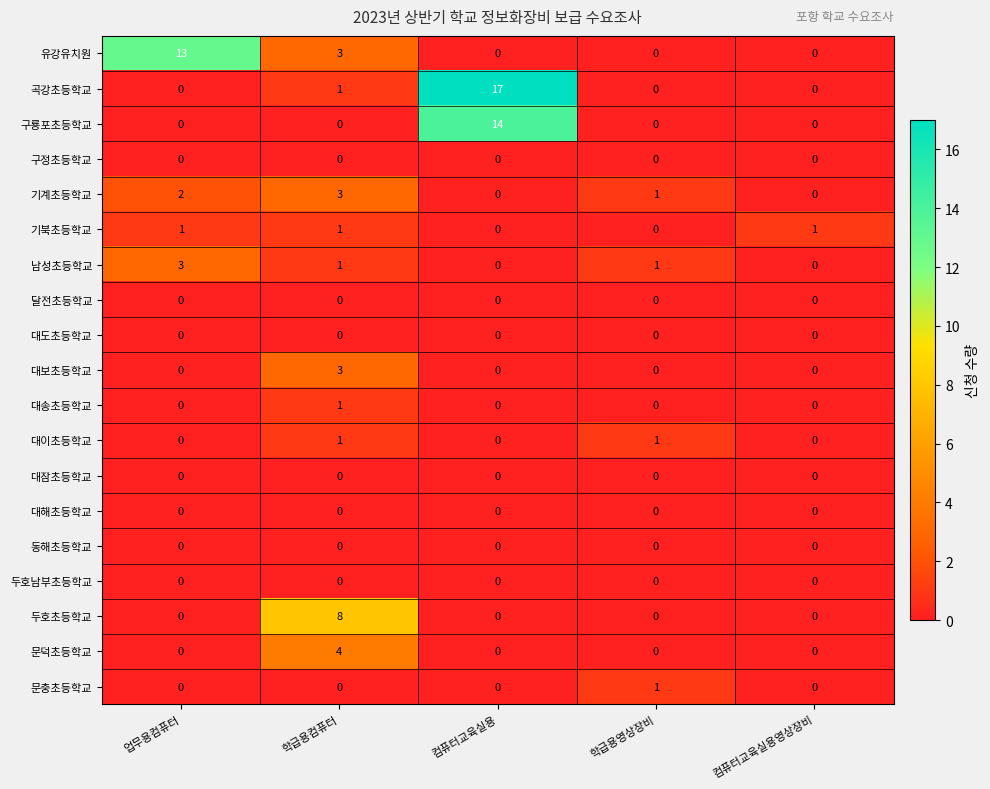

Is it true that 유강유치원 equals 13 at 업무용컴퓨터?

True